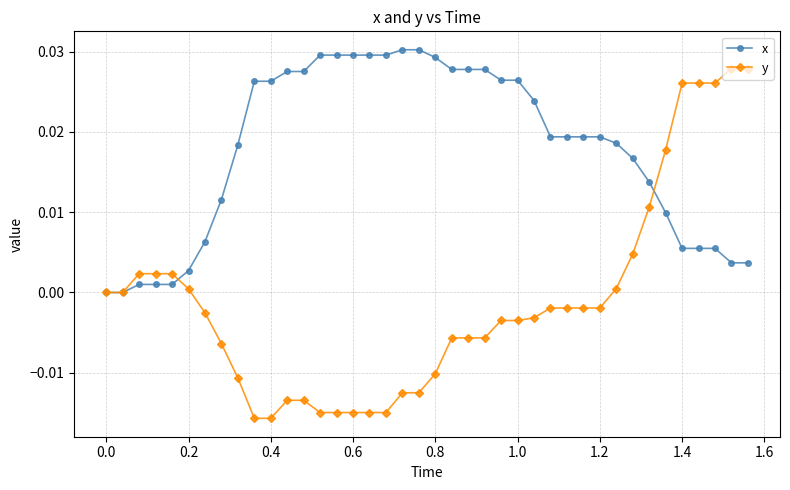

Rank the series by their average value, from highest to lowest.

x, y